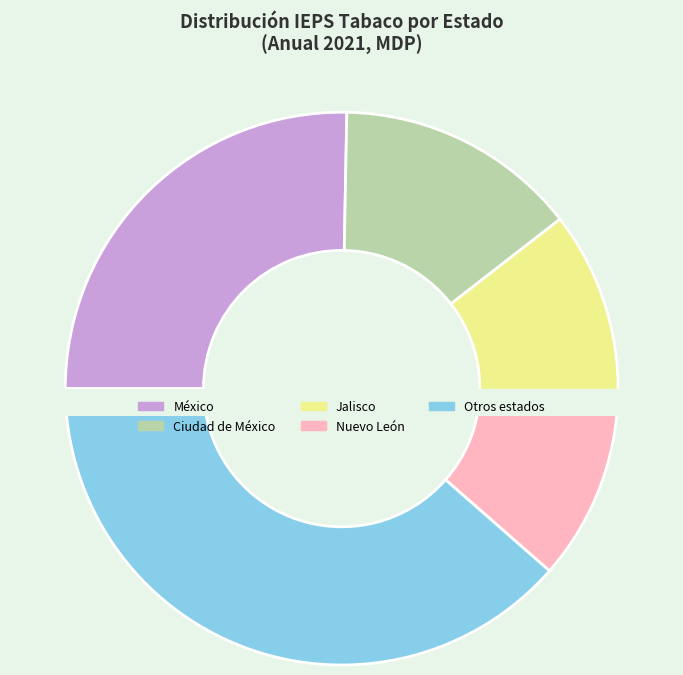

What percentage is the Jalisco slice, to the nearest percent?

12%